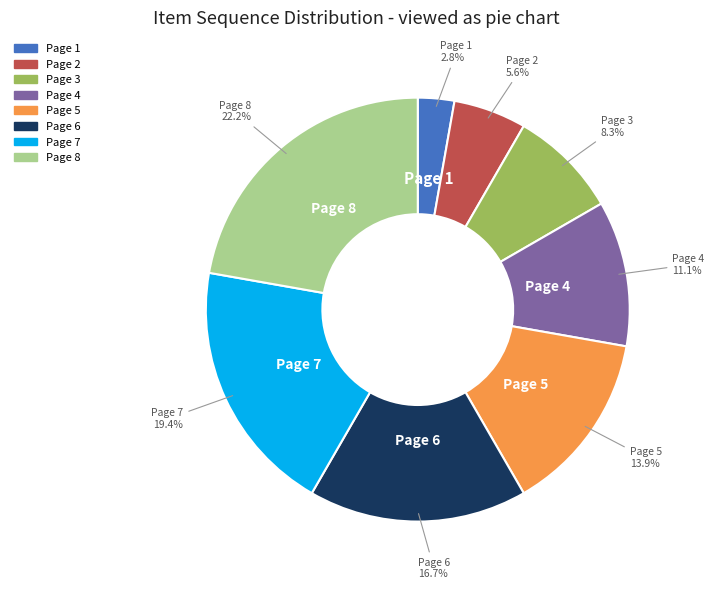

The Page 4 slice represents 11% of the pie. True or false?

True